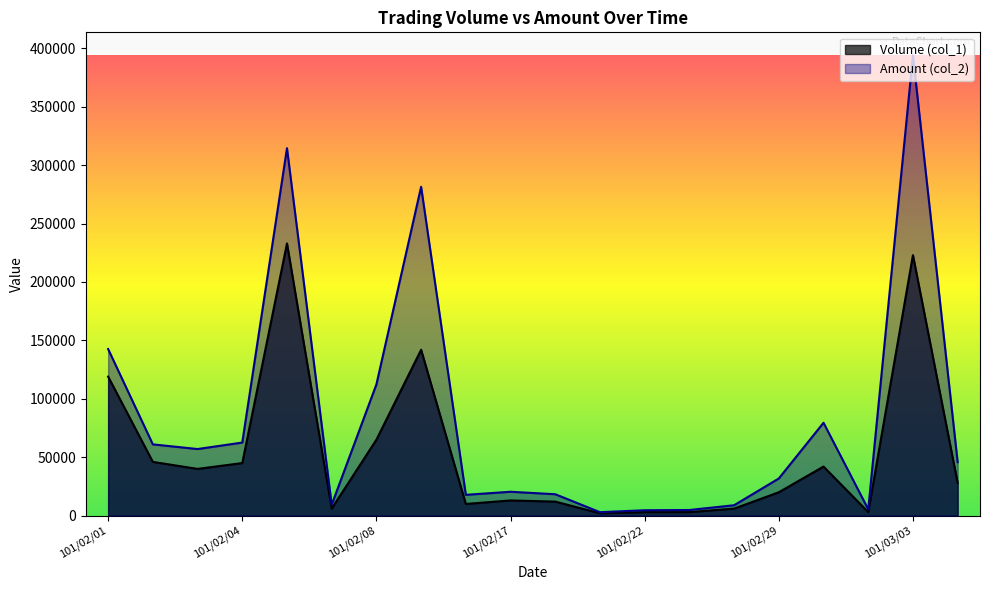

How many lines are shown in the chart?

2